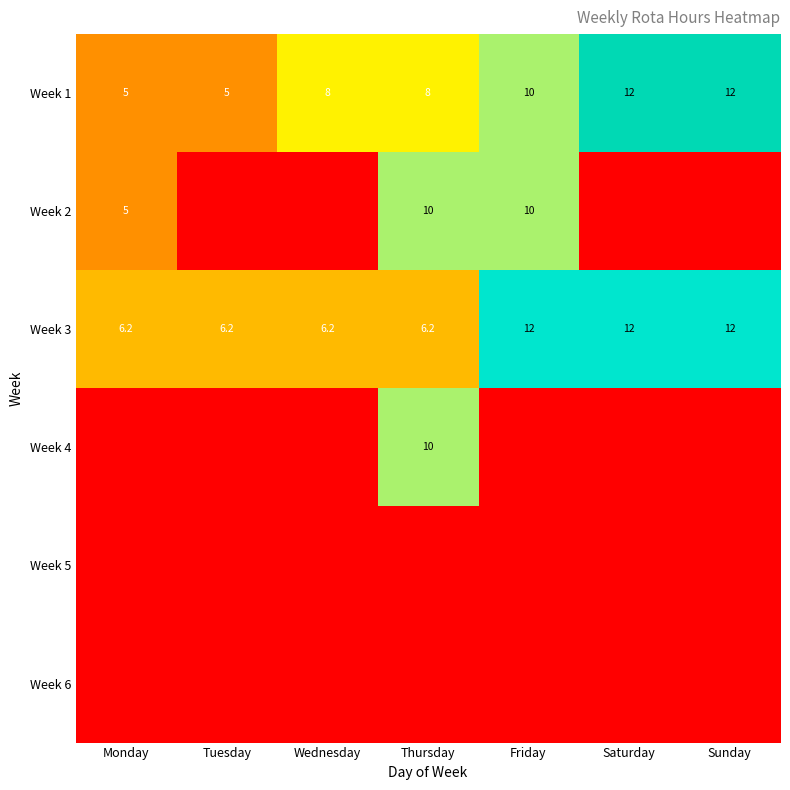

The value of Week 1 at Sunday is 18.8. True or false?

False